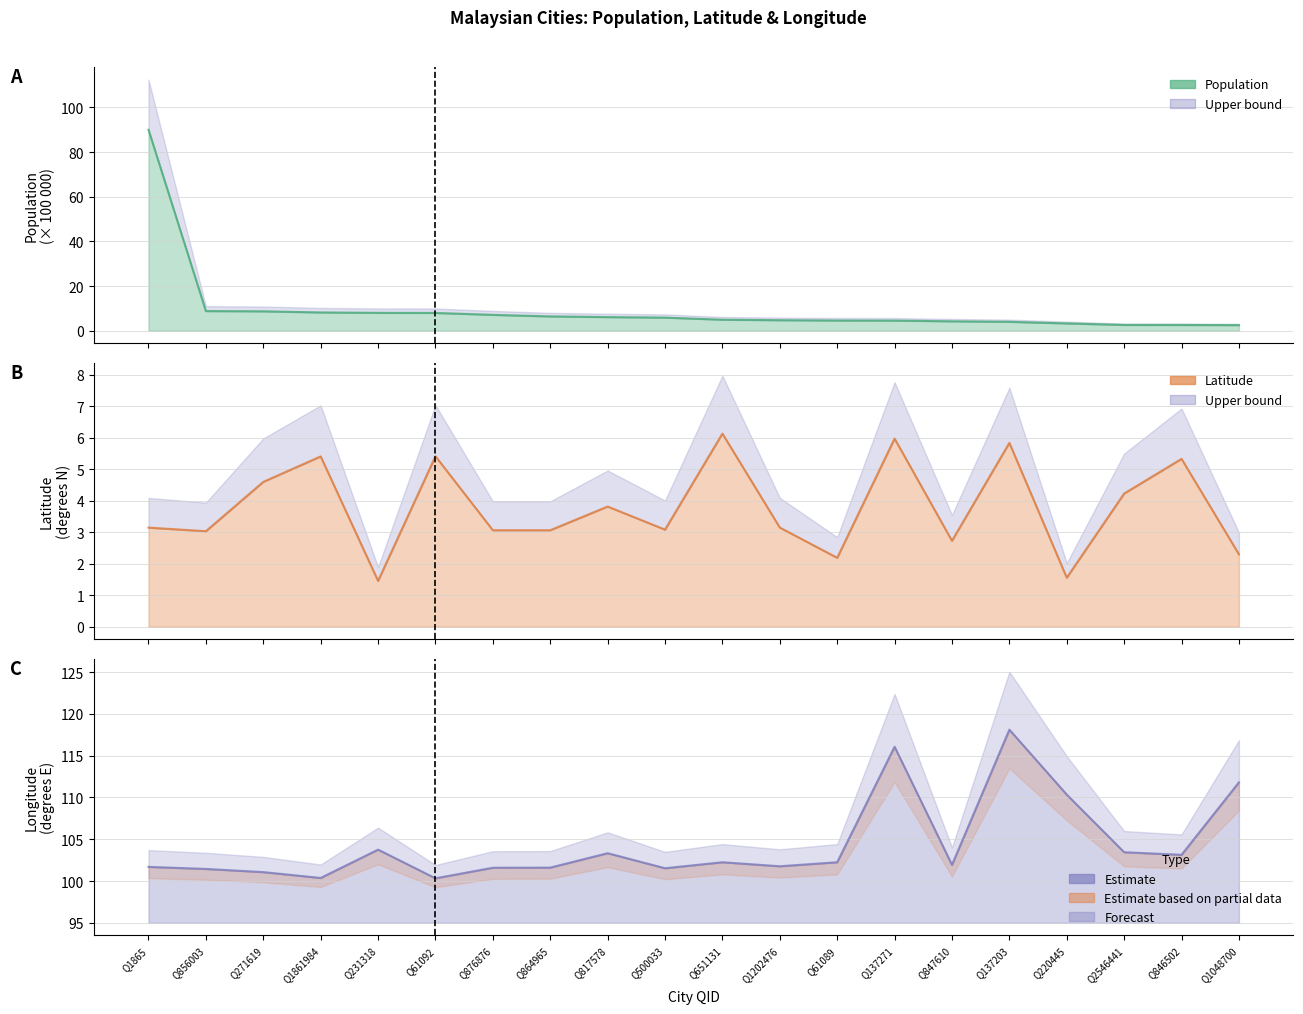

Does the chart display data point markers on the line(s)?

No